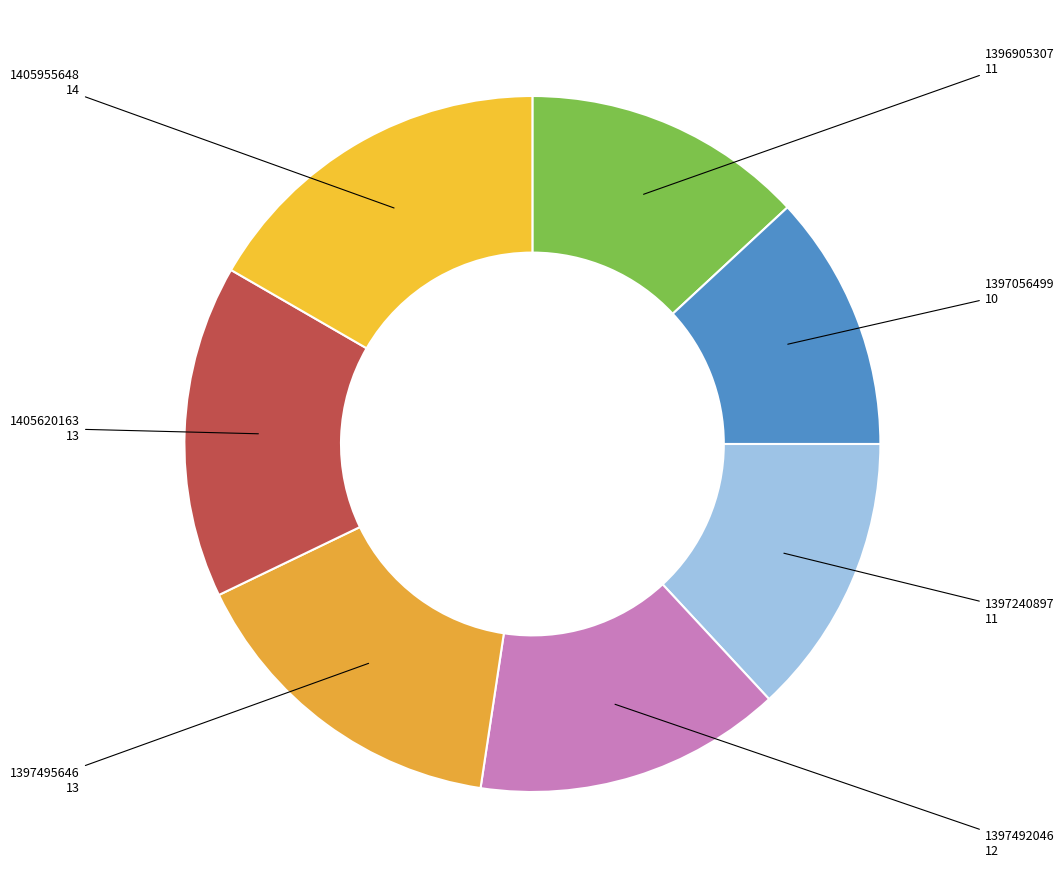

How many slices are in this pie chart?

7